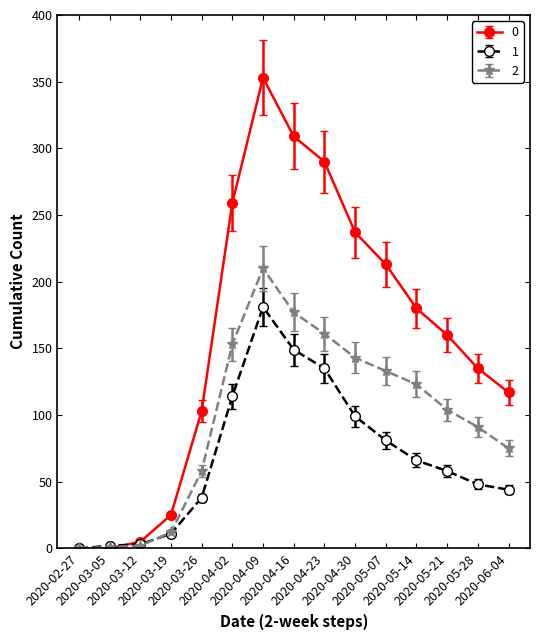

What is the value of the 1 point at the 8th from the left?

149